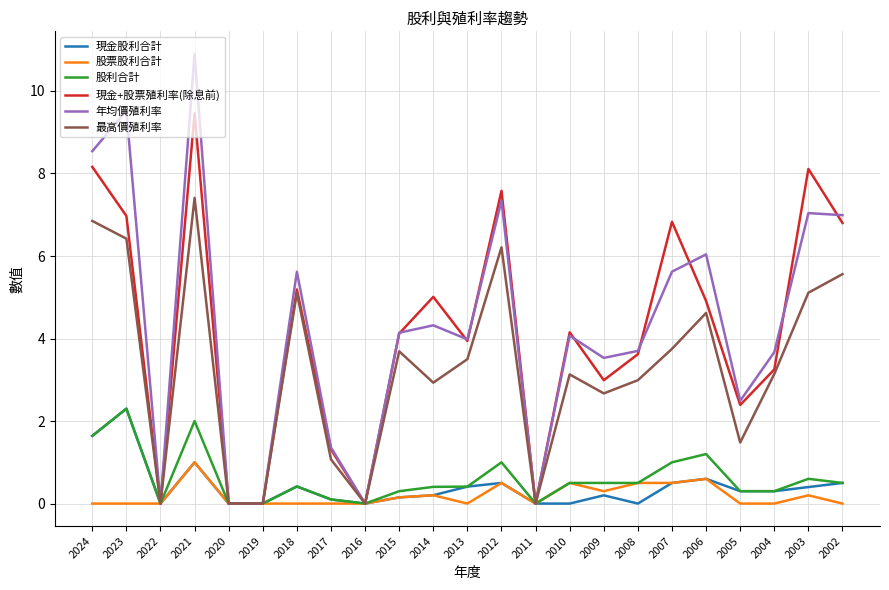

The 年均價殖利率 series shows 4.1 at 2015. True or false?

True